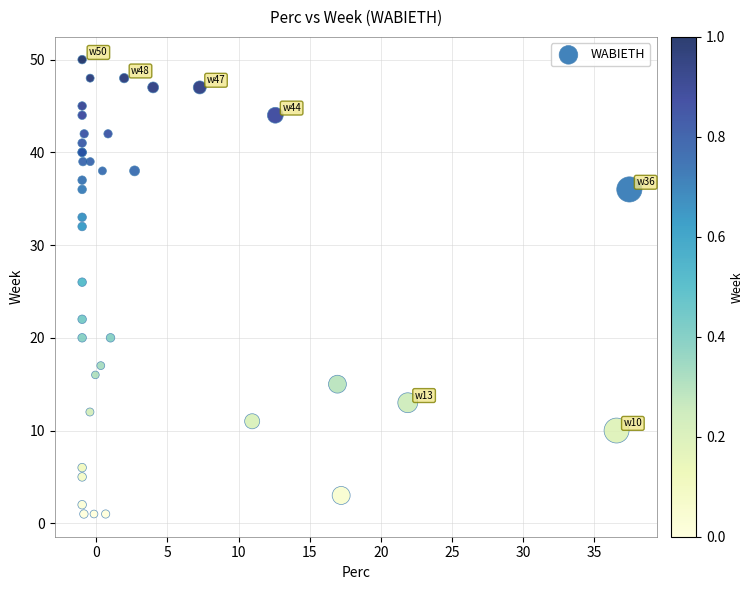

What Y value in the scatter plot is closest to 25?

26